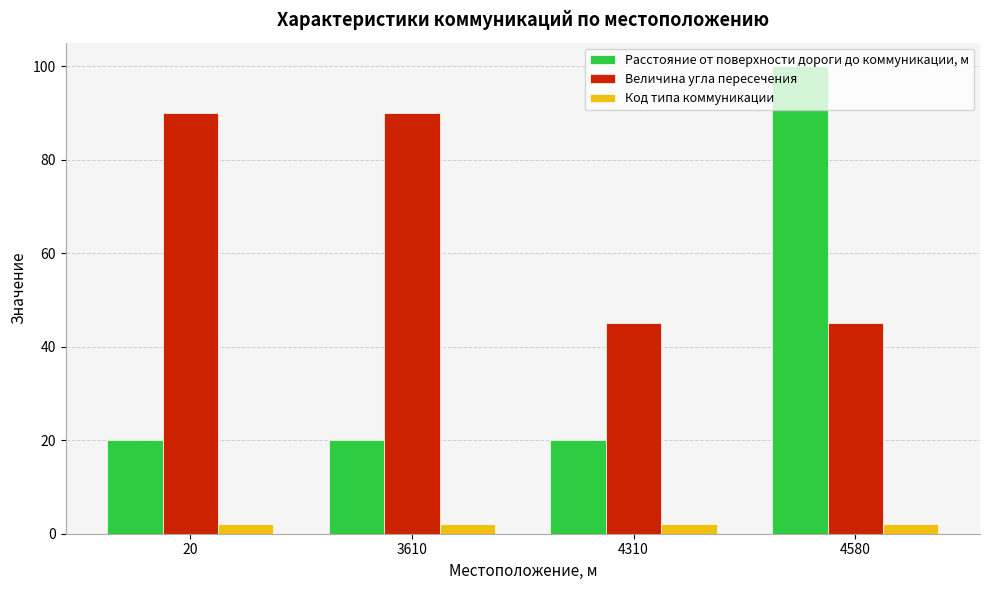

What is the difference between the Расстояние от поверхности дороги до коммуникации, м values at 20 and 4580?

80